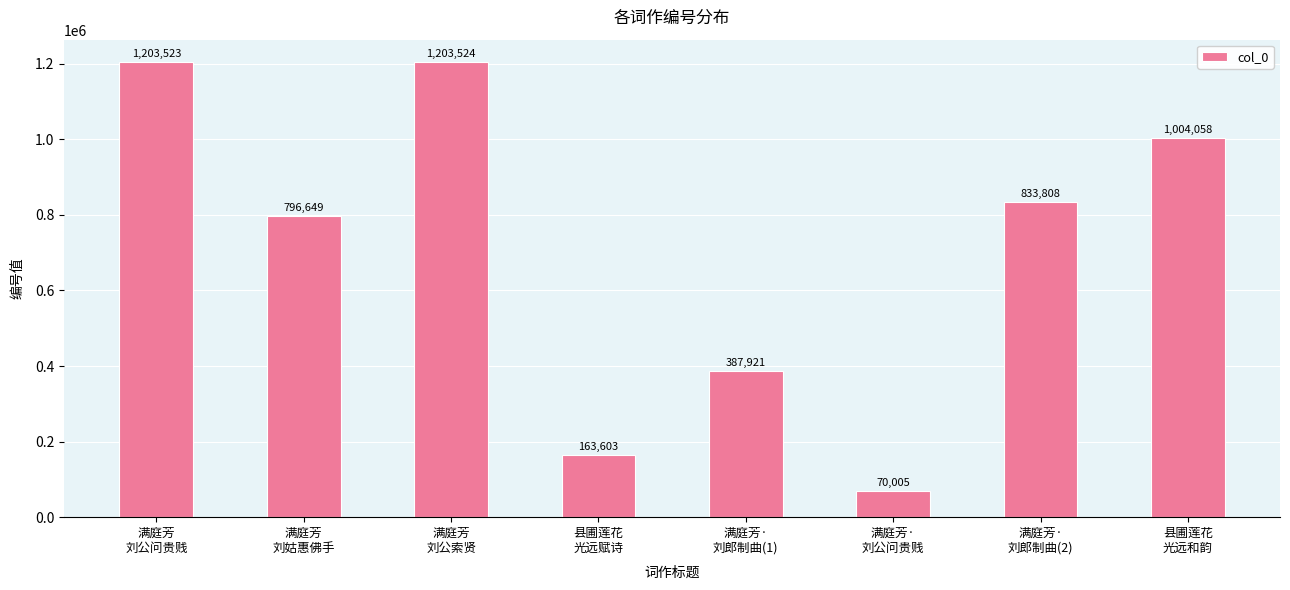

True or false: the data shows 833808 at 满庭芳·
刘郎制曲(2).

True